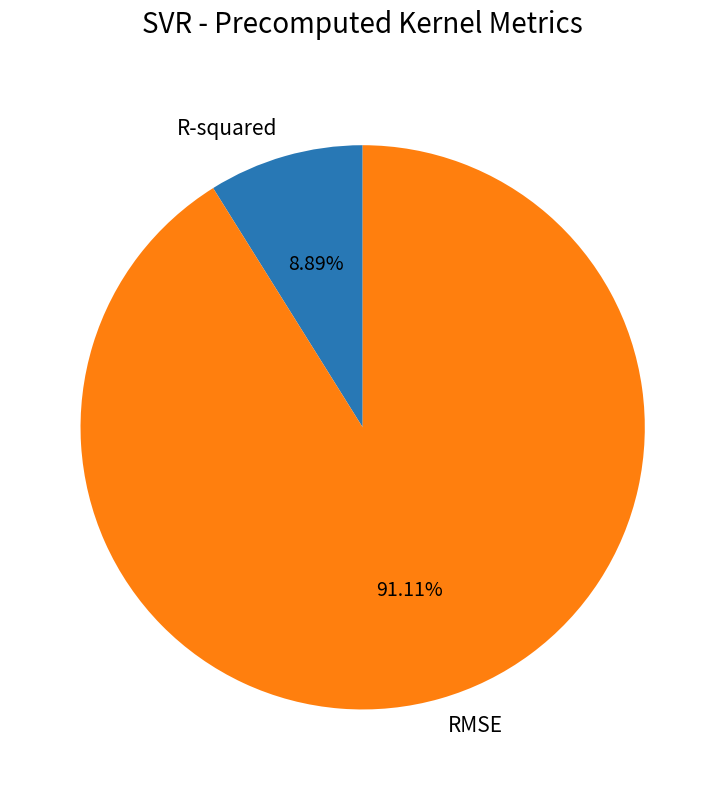

True or false: R-squared accounts for 20% of the total.

False